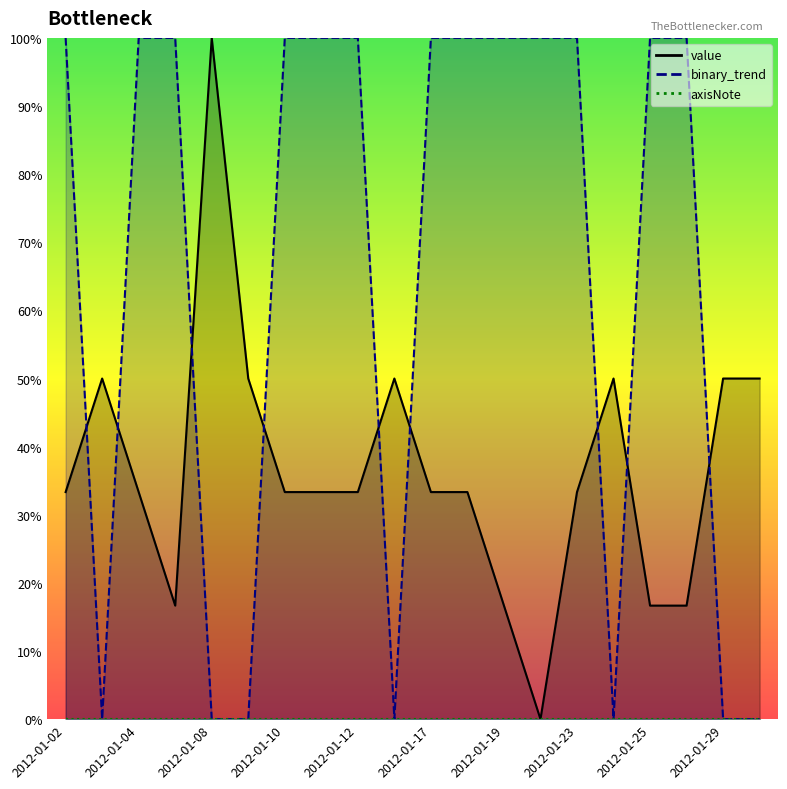

Rank the categories by value value from highest to lowest.

2012-01-08, 2012-01-03, 2012-01-09, 2012-01-16, 2012-01-24, 2012-01-29, 2012-01-30, 2012-01-02, 2012-01-04, 2012-01-10, 2012-01-11, 2012-01-12, 2012-01-17, 2012-01-18, 2012-01-23, 2012-01-05, 2012-01-19, 2012-01-25, 2012-01-26, 2012-01-22